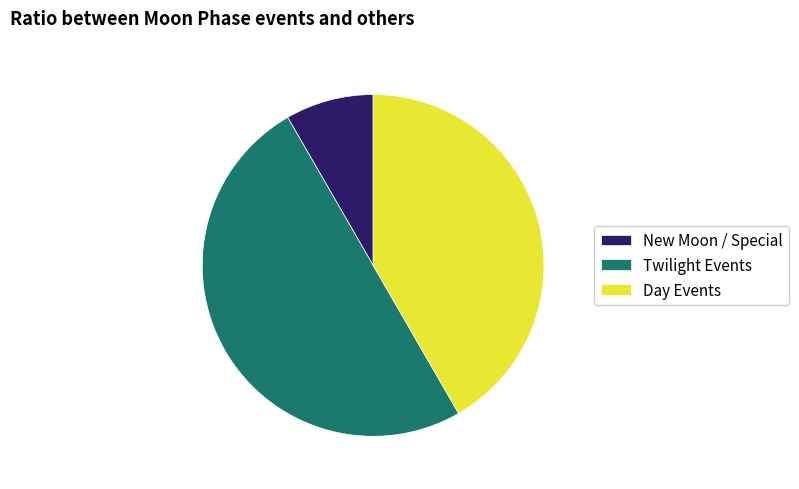

Which slice is the smallest?

New Moon / Special